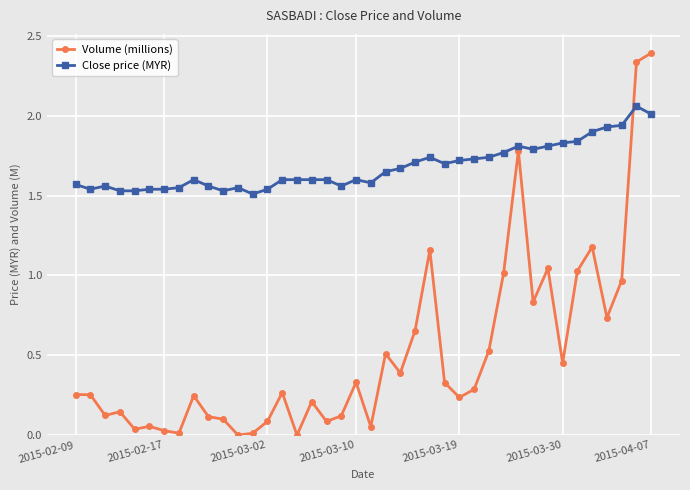

List the series in order of their overall mean, lowest first.

Volume (millions), Close price (MYR)